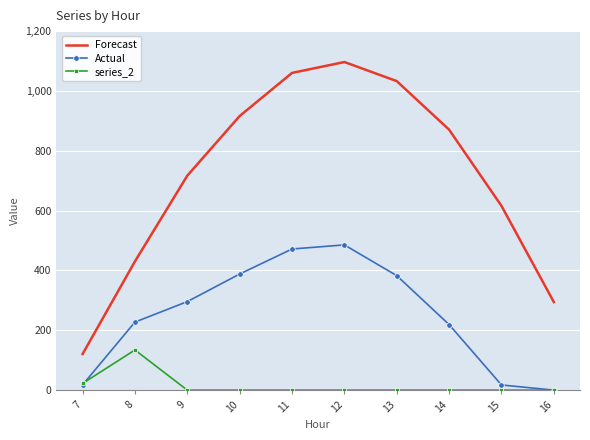

What is the difference between the maximum and minimum values in the series_2 series?

134.2